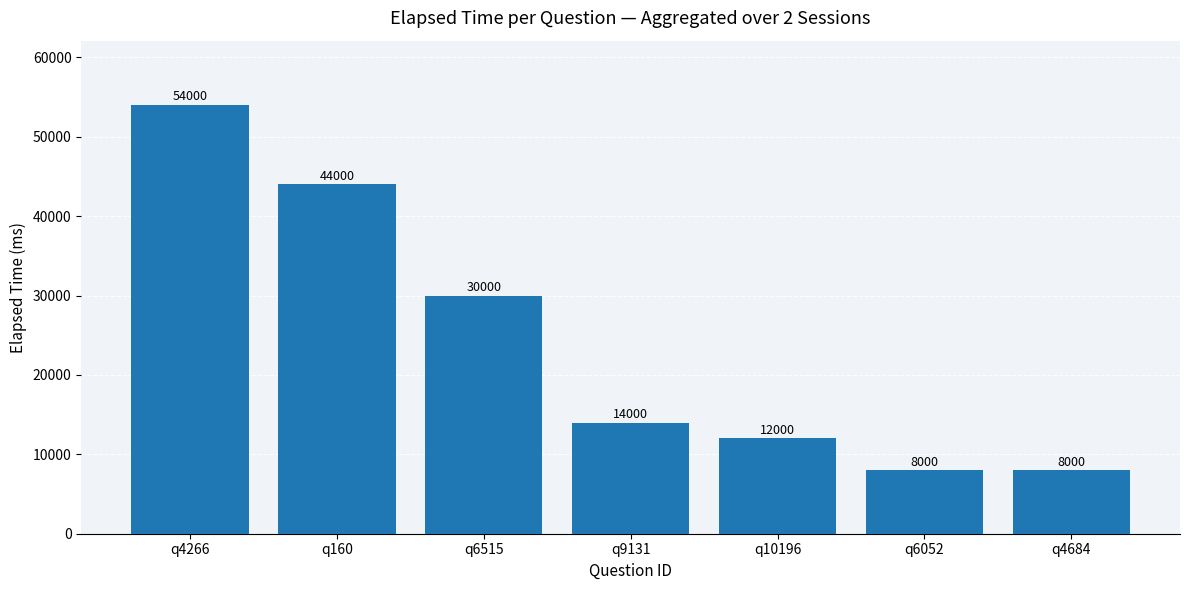

What is the greatest value displayed?

54000